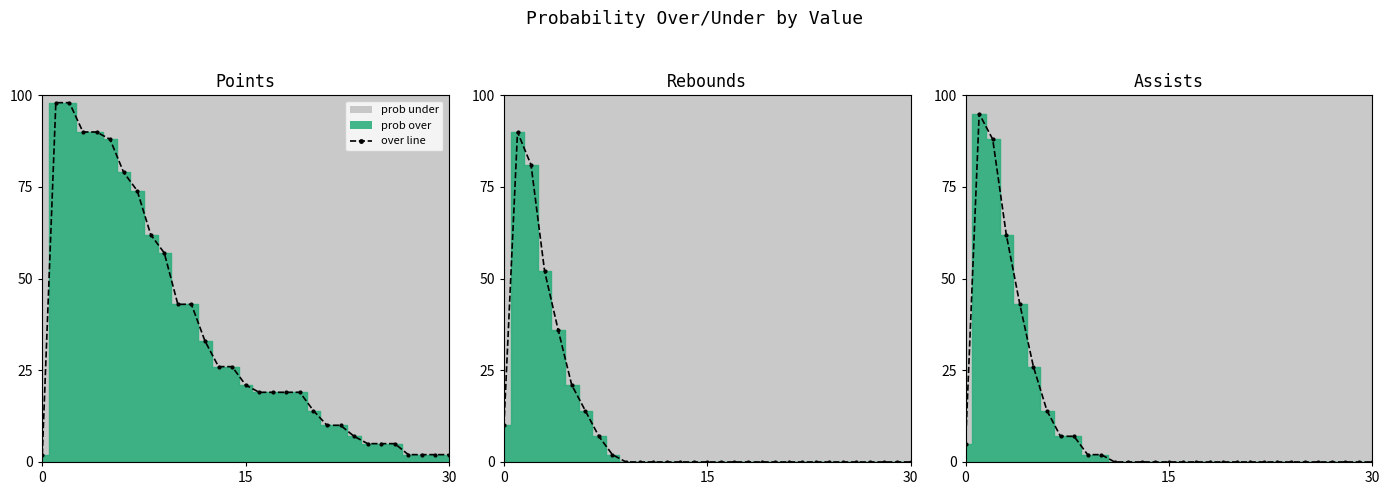

How many data points are above 0?

11